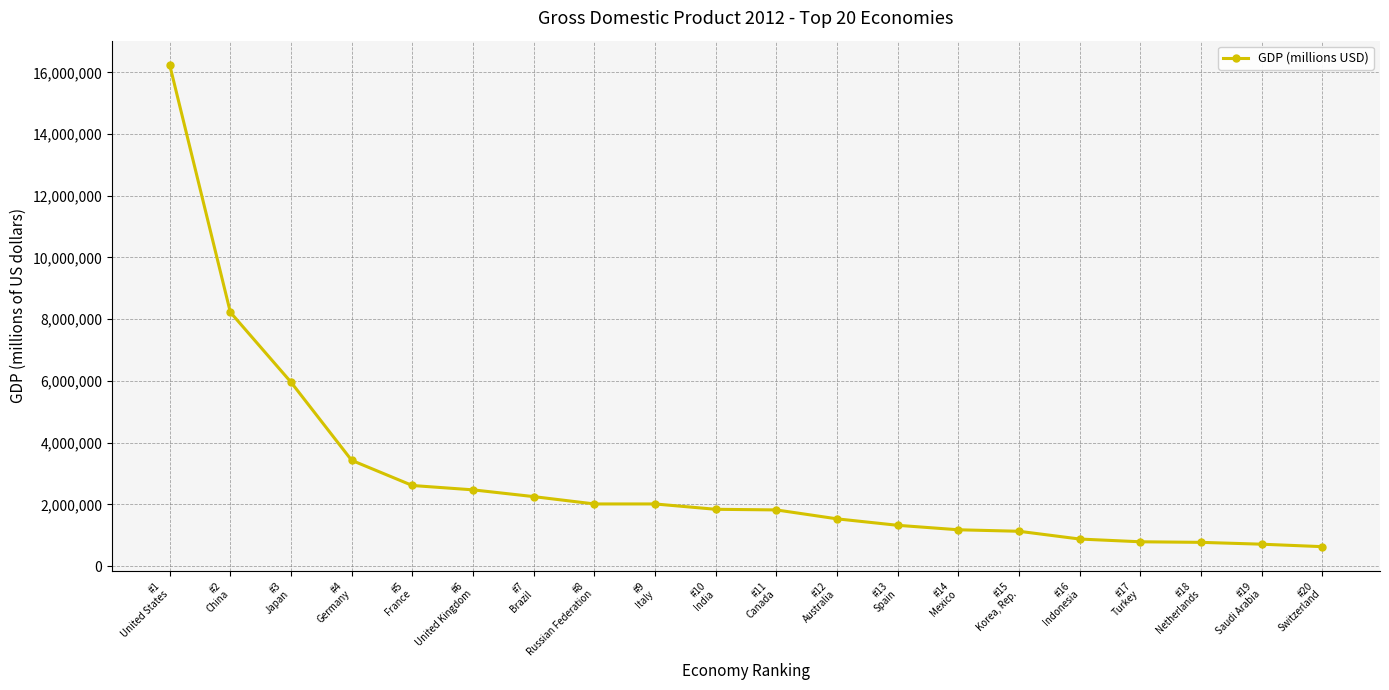

What is the average value?

2891632